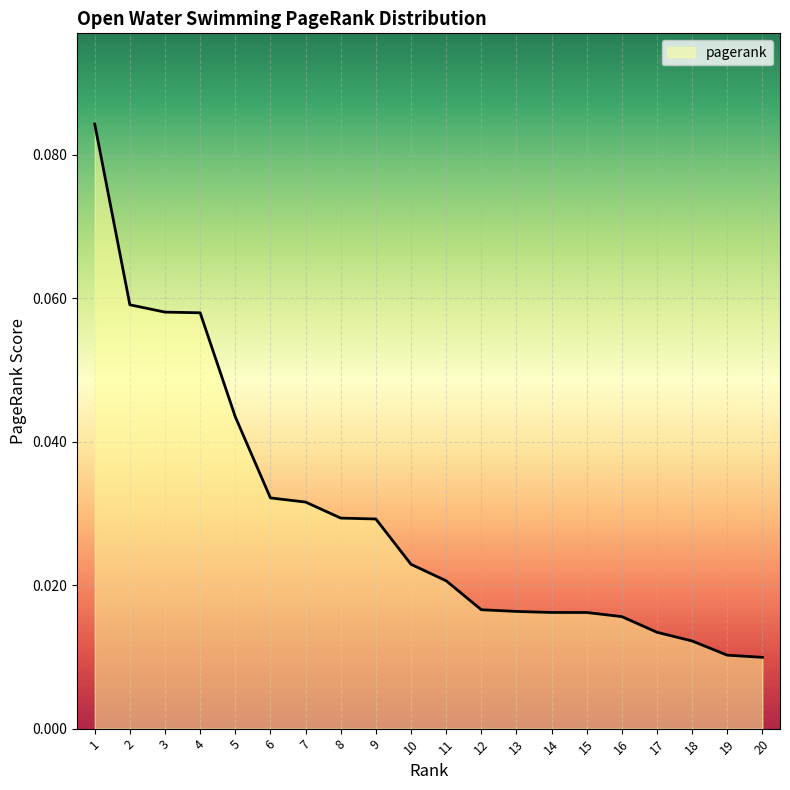

Is it true that the value at 3 is 0.0?

False